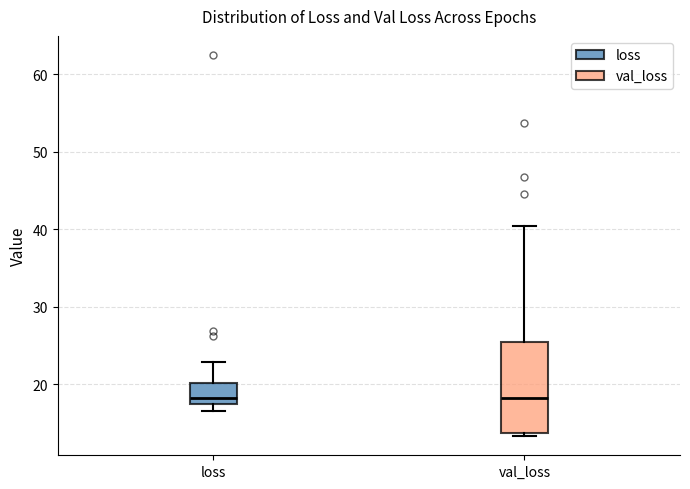

Which box is the tallest, from its lower edge to its upper edge?

val_loss